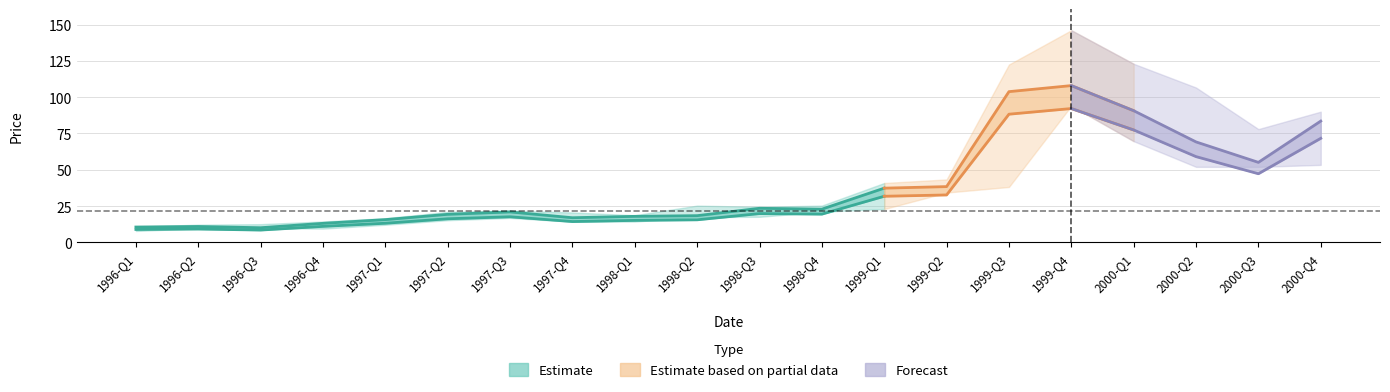

At which category is the sum across all series the highest?

15